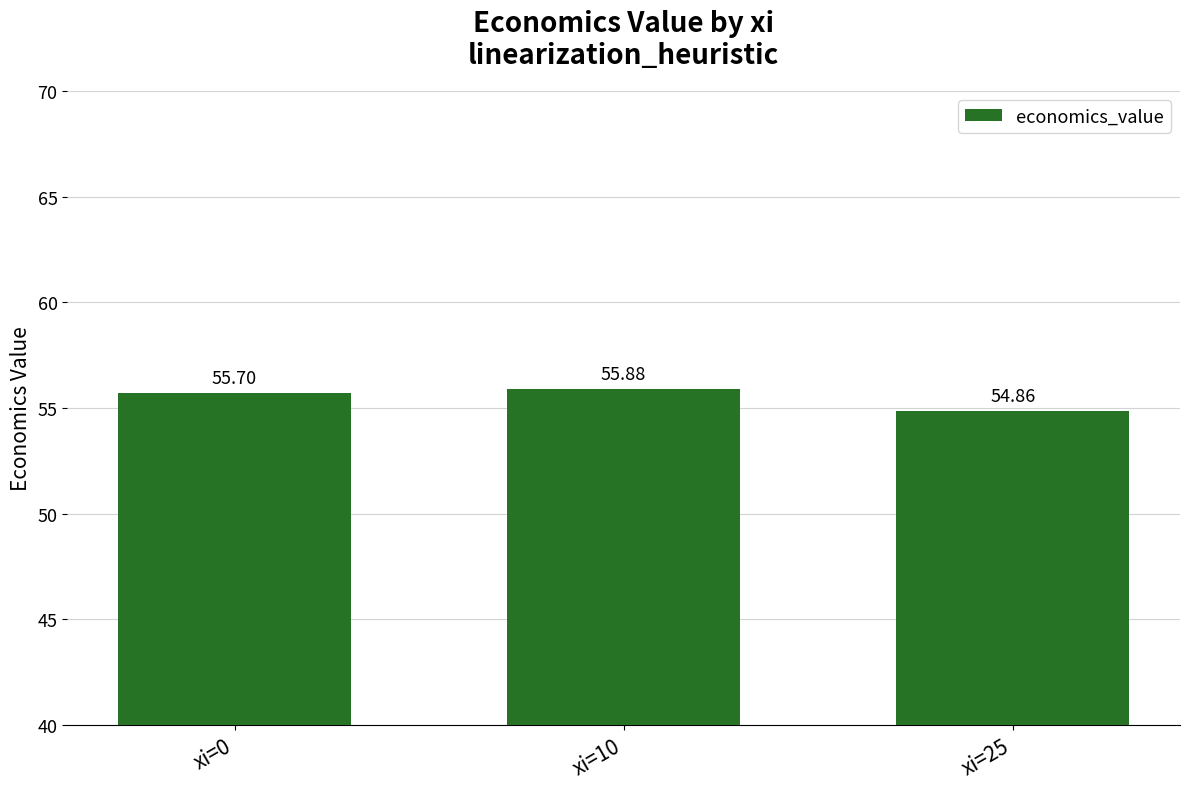

Between xi=10 and xi=25, which is larger?

xi=10